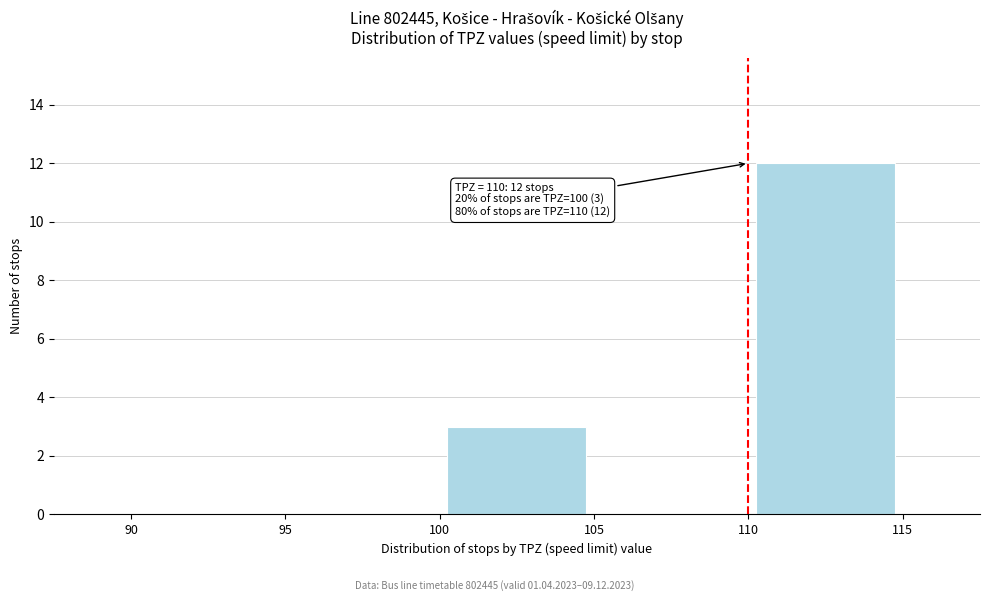

Which range on the x-axis has the tallest bar?

110 to 115